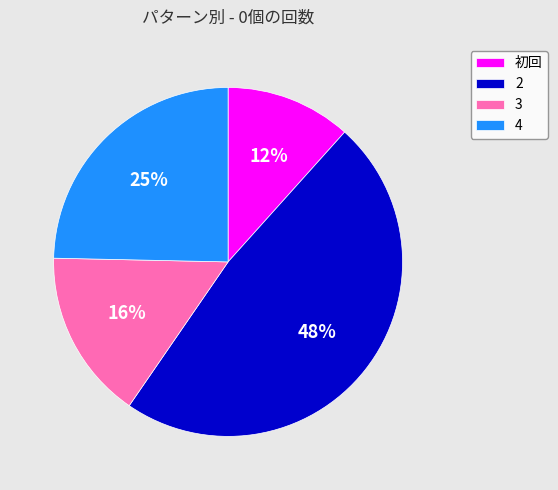

Count the number of slices in the pie.

4